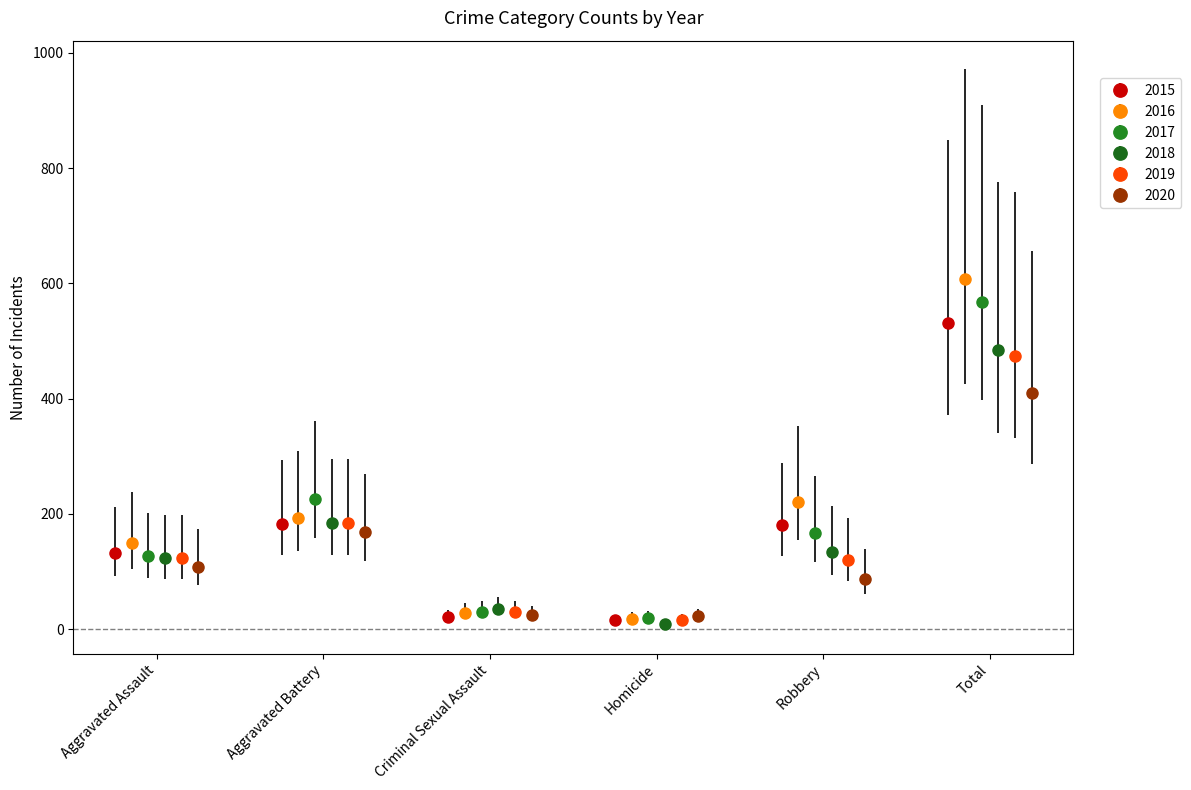

Does the chart contain stacked bars?

No